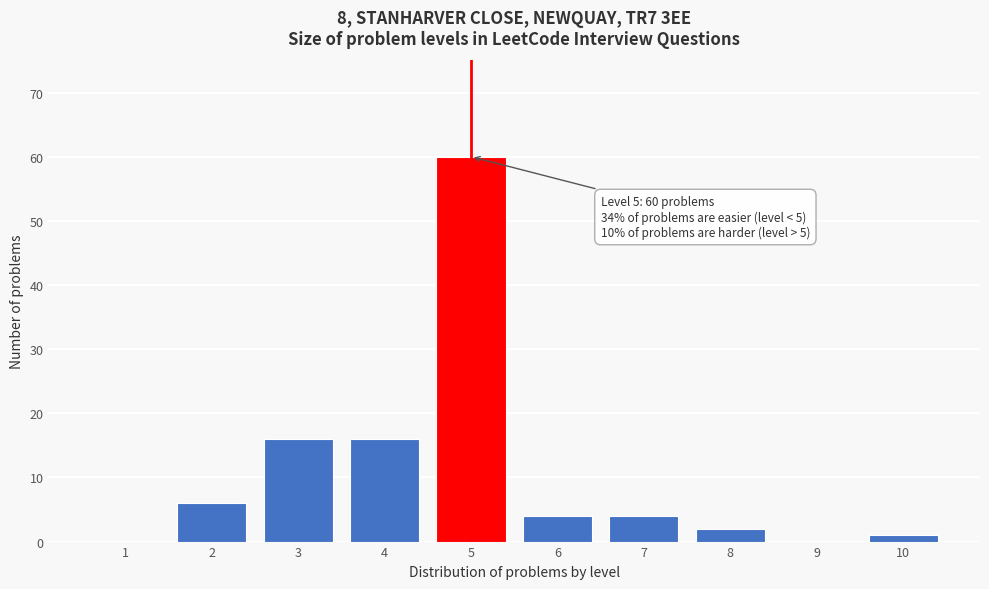

Reading left to right, what are all the values shown in this chart?

1=0	2=6	3=16	4=16	5=60	6=4	7=4	8=2	9=0	10=1